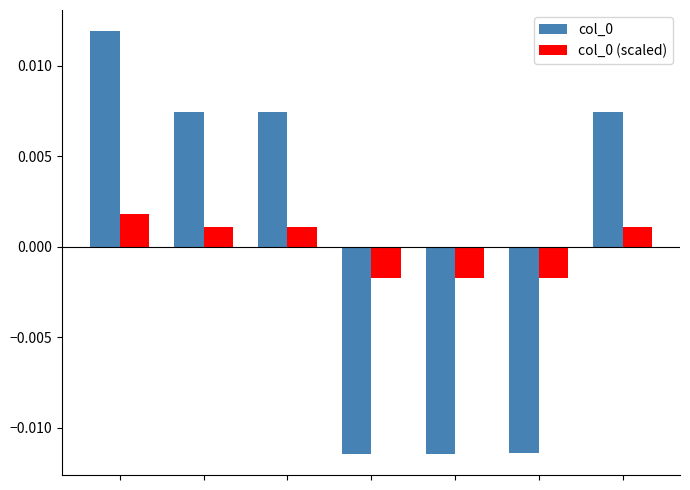

At how many categories does at least one series exceed 0?

4